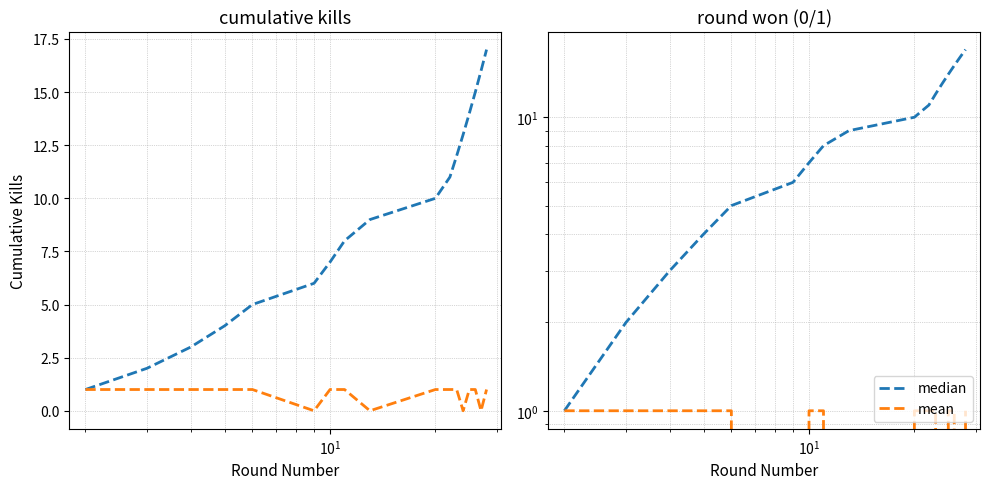

Which series changed the most between $\mathdefault{10^{0}}$ and 6?

median